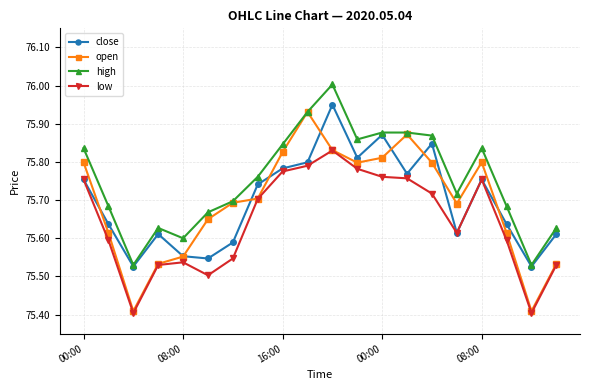

Rank the series by their maximum value, from lowest to highest.

low, open, close, high